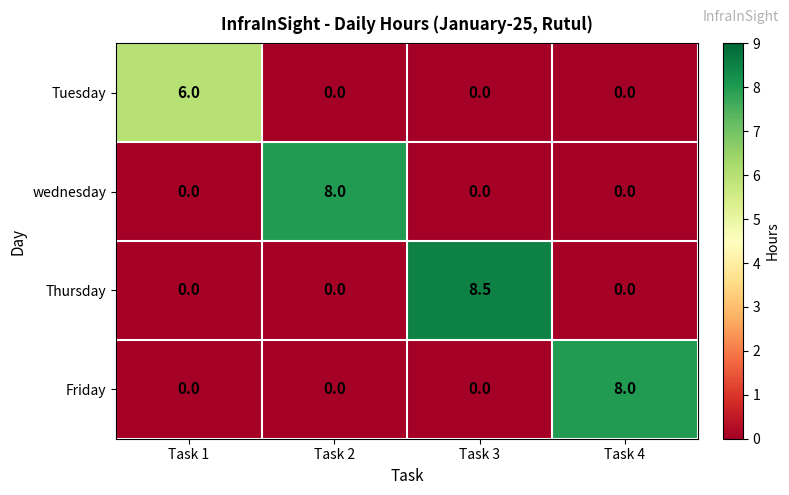

What is the total value across all series at Task 4?

8.0